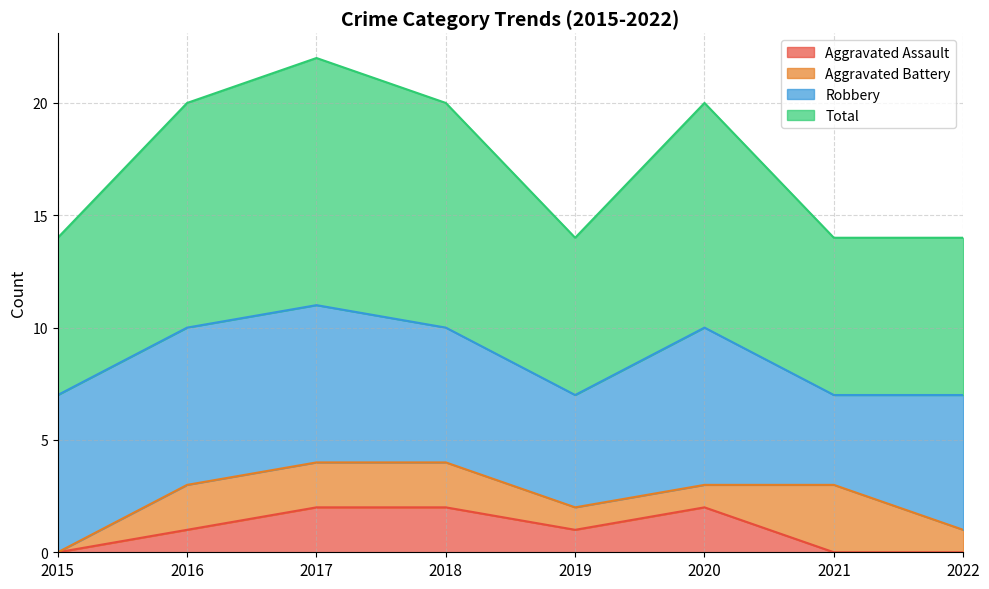

What is the sum of the Total values at 2017 and 2018?

21